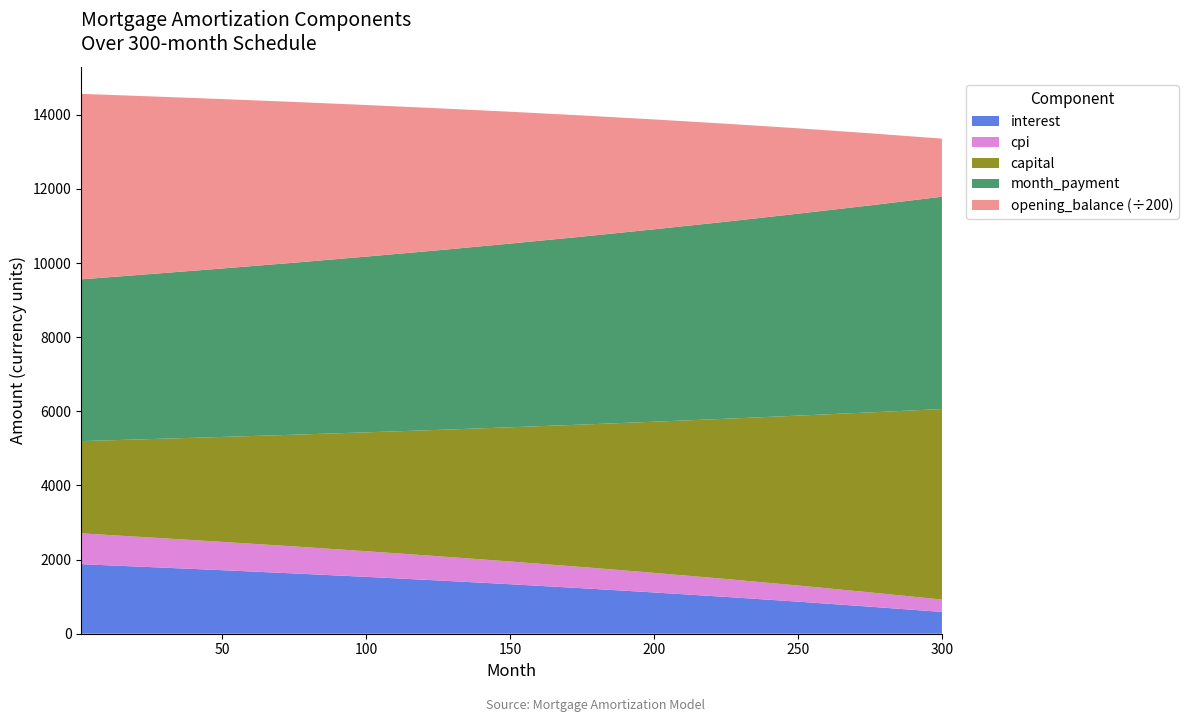

What is the minimum value for interest?

588.2